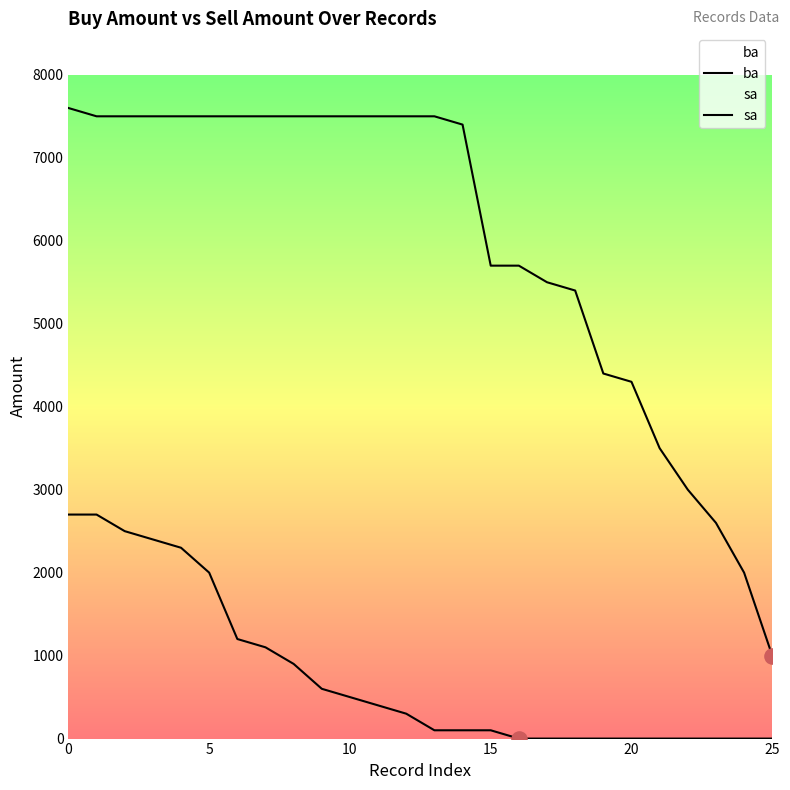

What is the total value across all series at 0?

10300